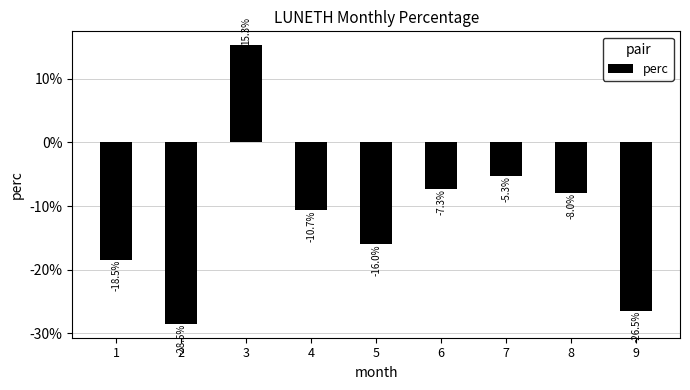

What is the difference between the maximum and minimum values?

43.8